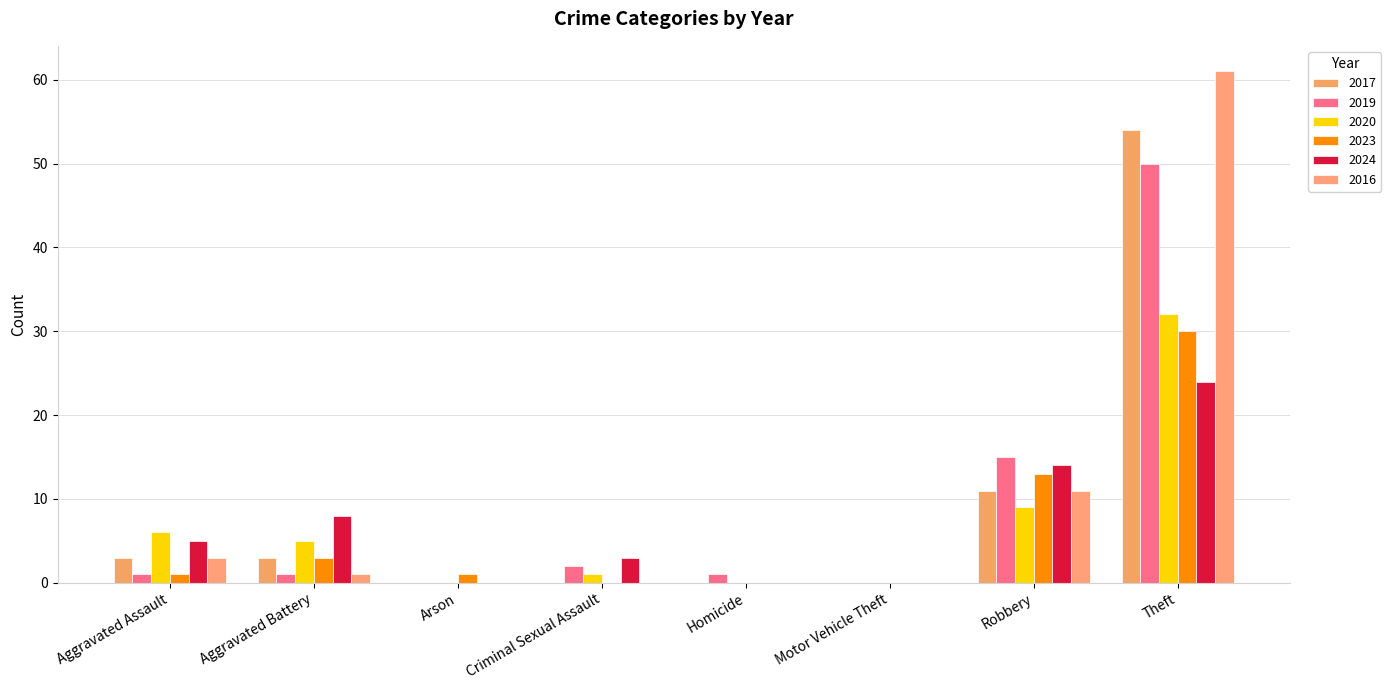

At which category is the sum across all series the highest?

Theft